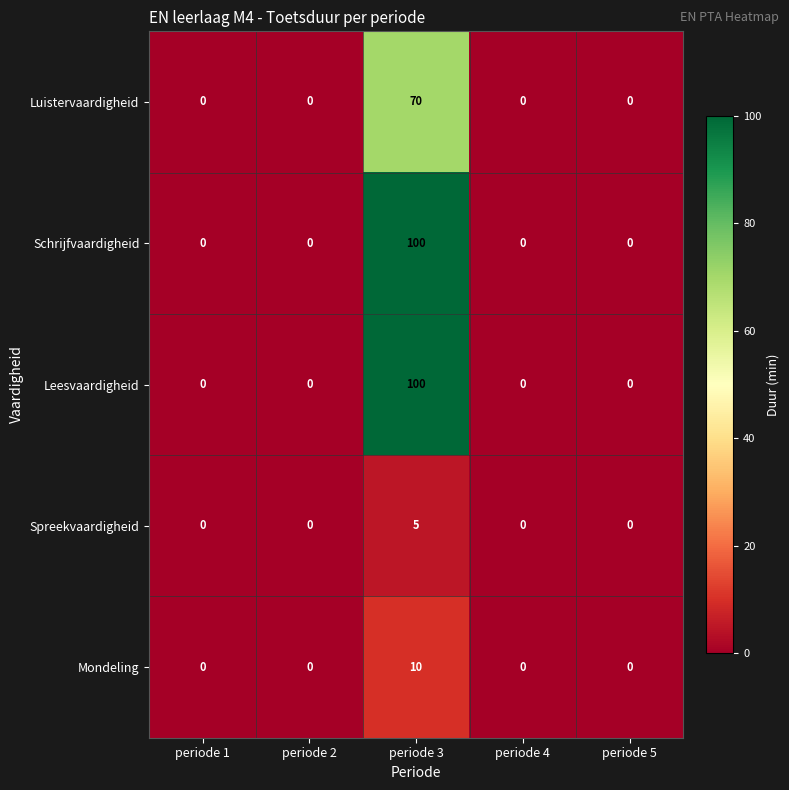

What is the maximum value shown in the chart?

100